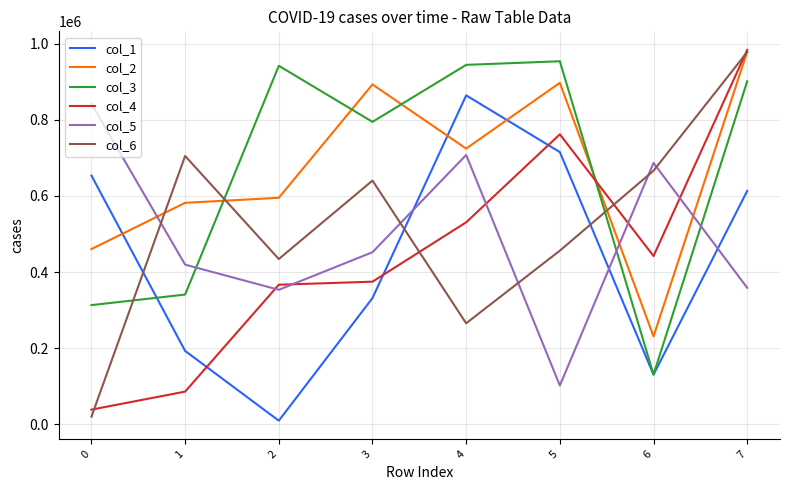

The value of col_6 at 5 is 456203. True or false?

True